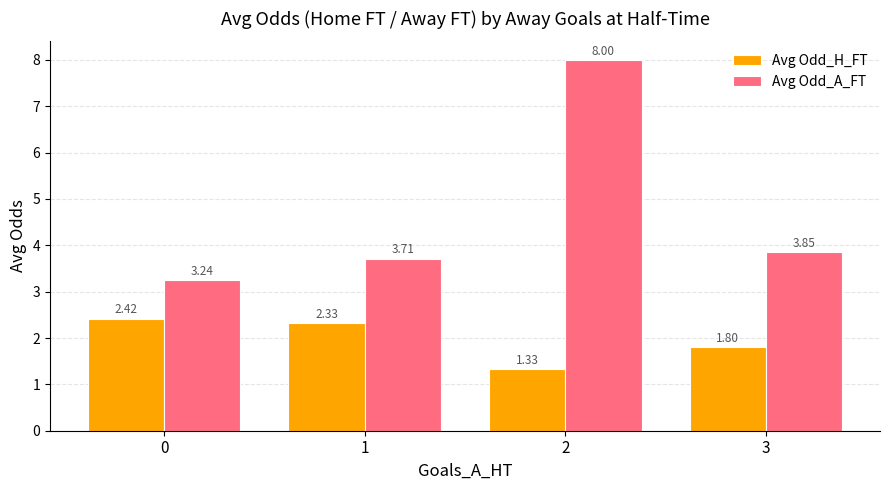

Which series changed the most between 2 and 3?

Avg Odd_A_FT